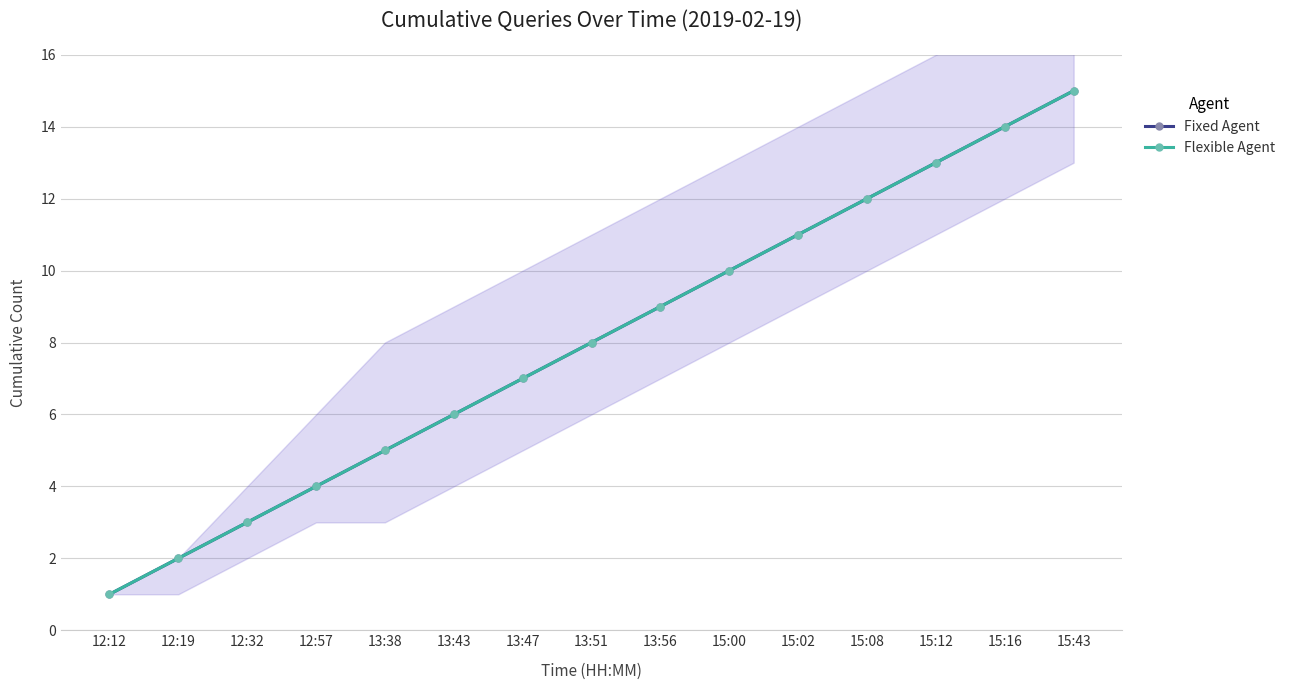

True or false: Flexible Agent and Fixed Agent intersect in this chart.

False